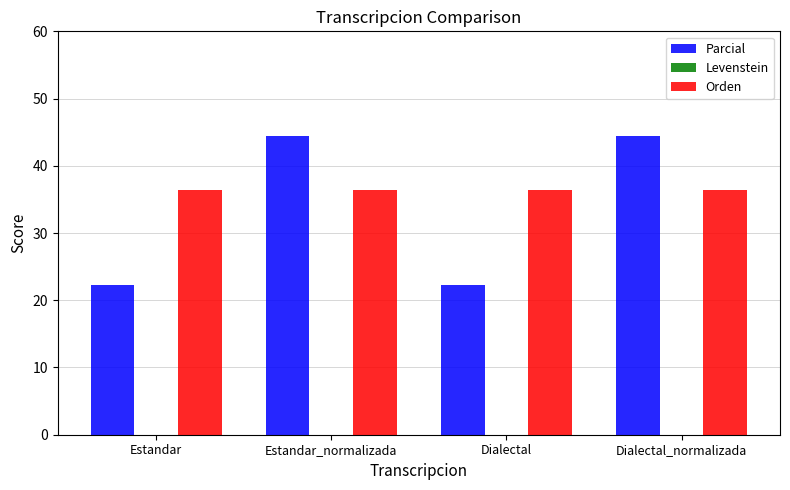

Which series has the largest total across all categories?

Orden